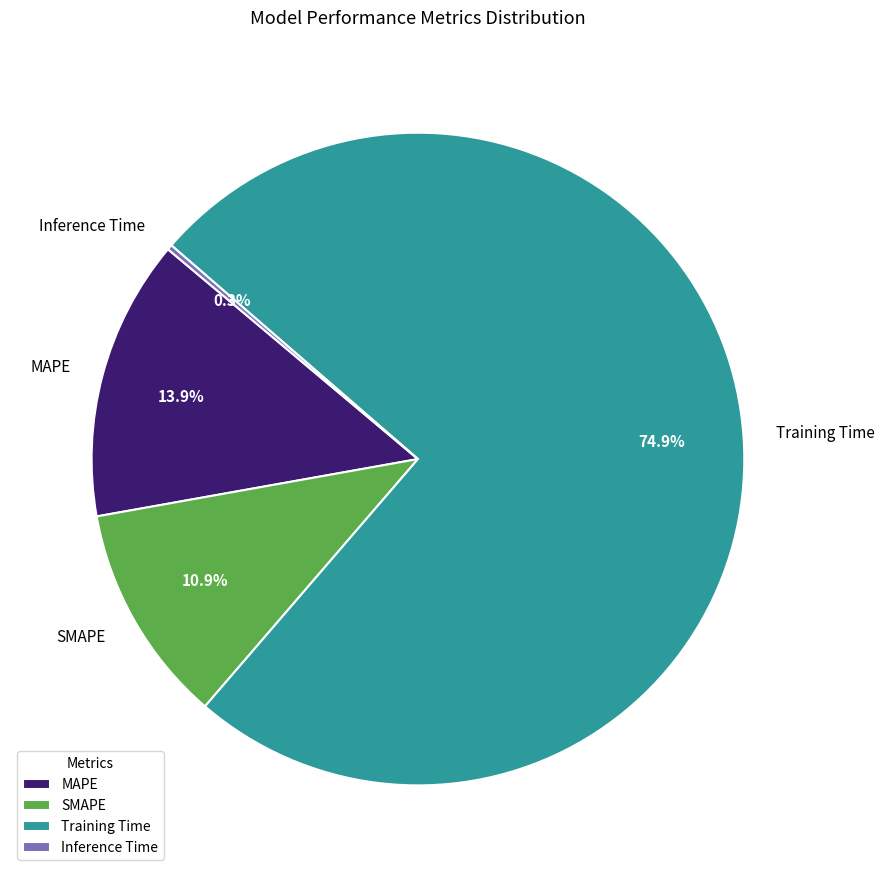

What is the largest slice in the pie chart?

Training Time